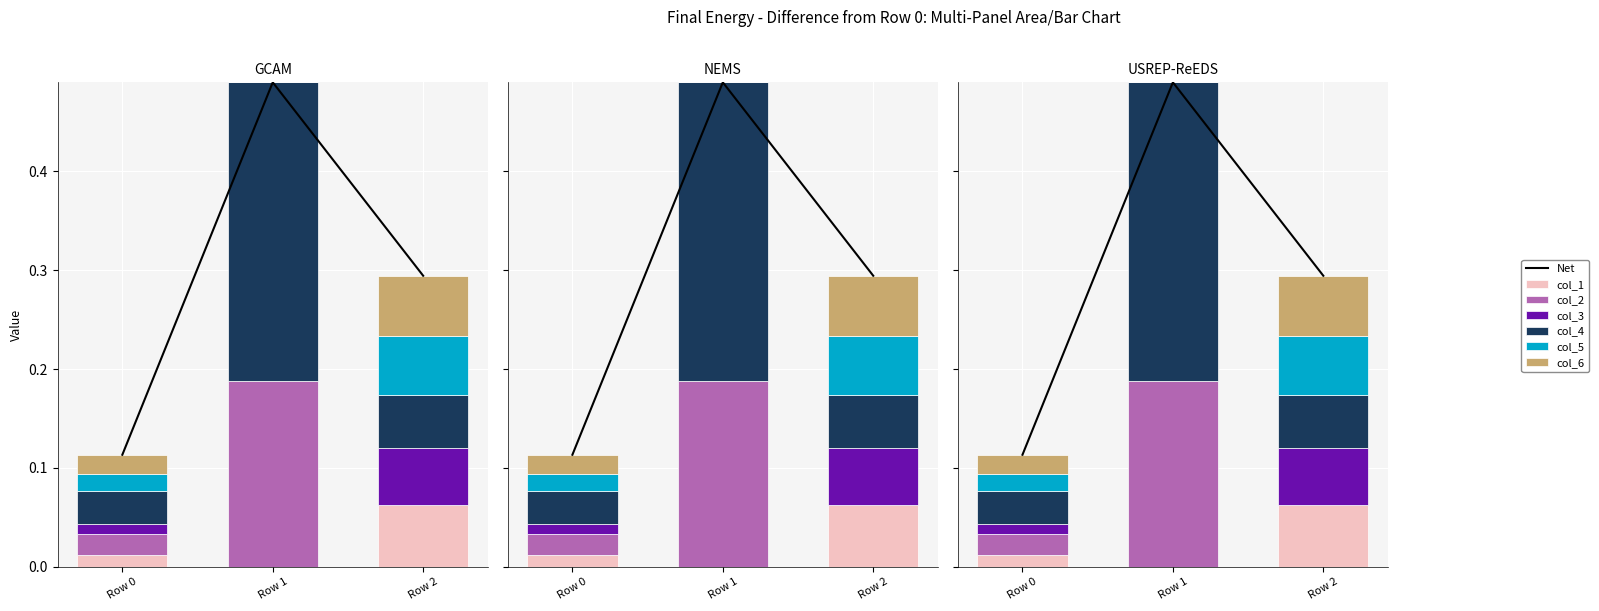

True or false: col_1 has a value of 0.1 at Row 2.

False